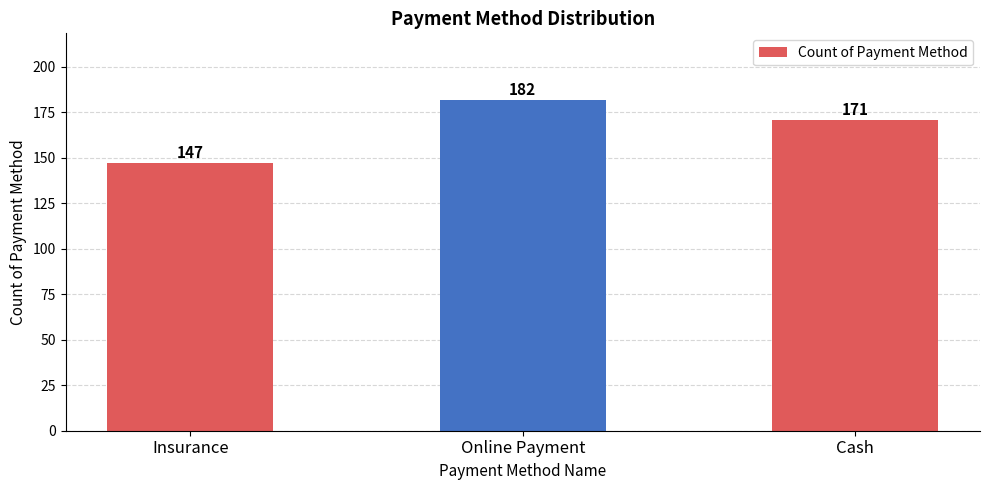

List the labels in order of value, smallest first.

Insurance, Cash, Online Payment